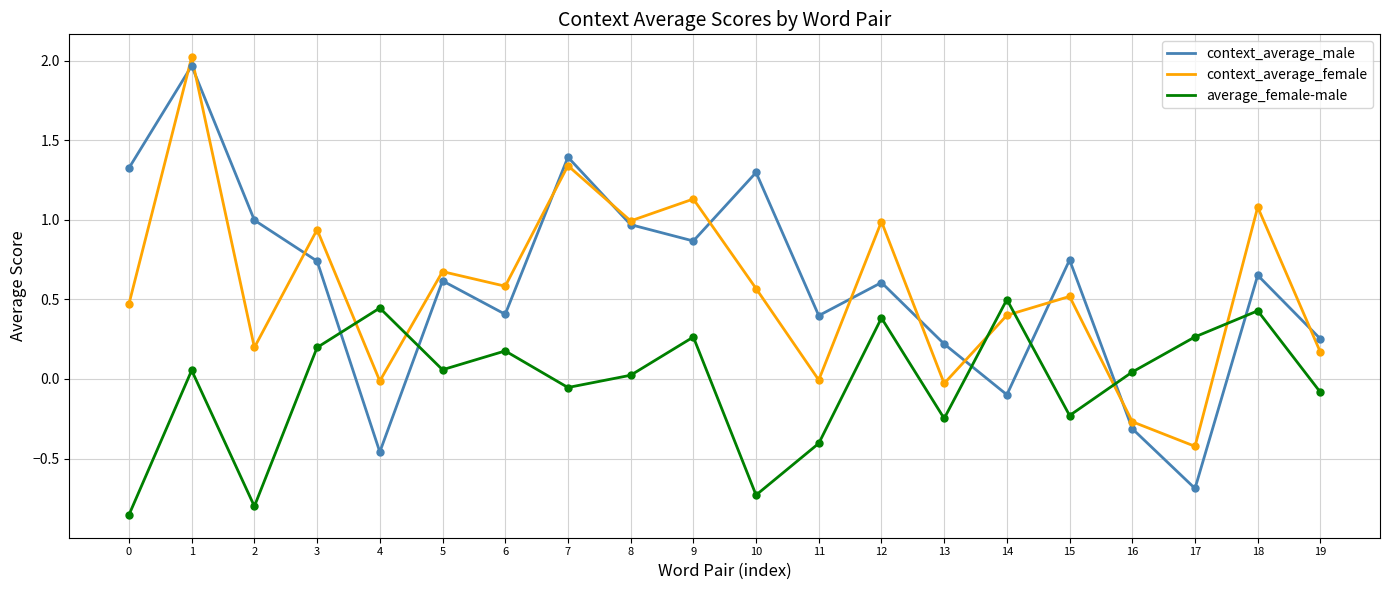

Which series has the largest range (max minus min)?

context_average_male